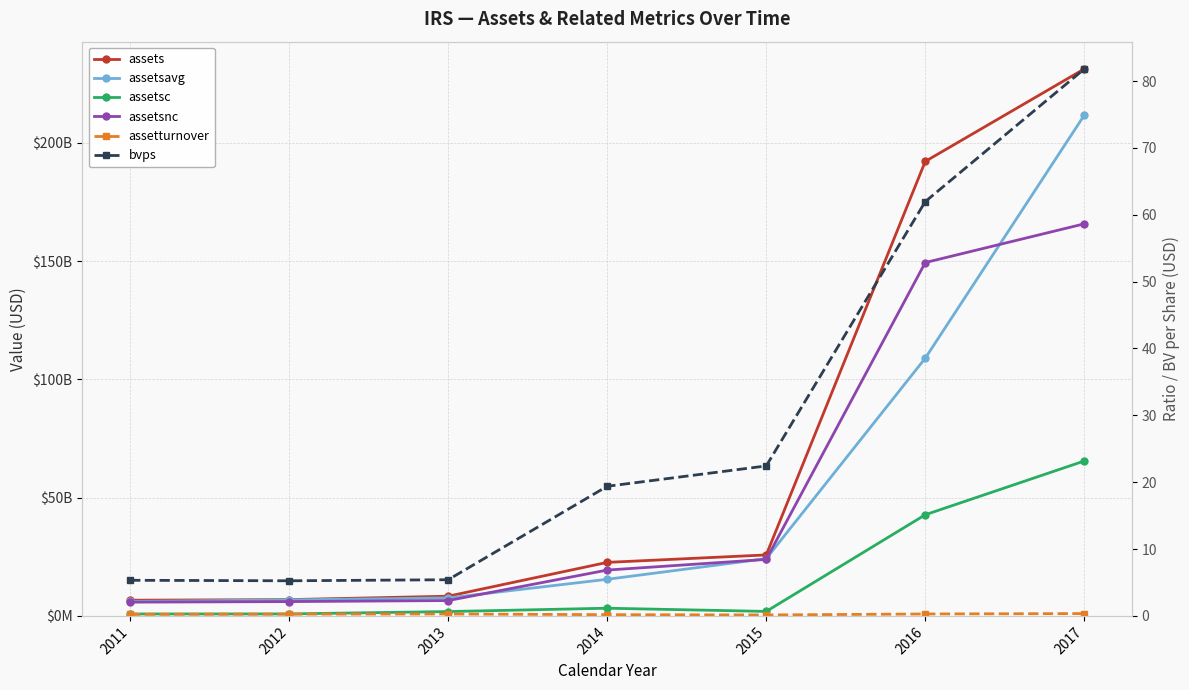

What is the difference between the second highest and minimum values in the assetturnover series?

0.1